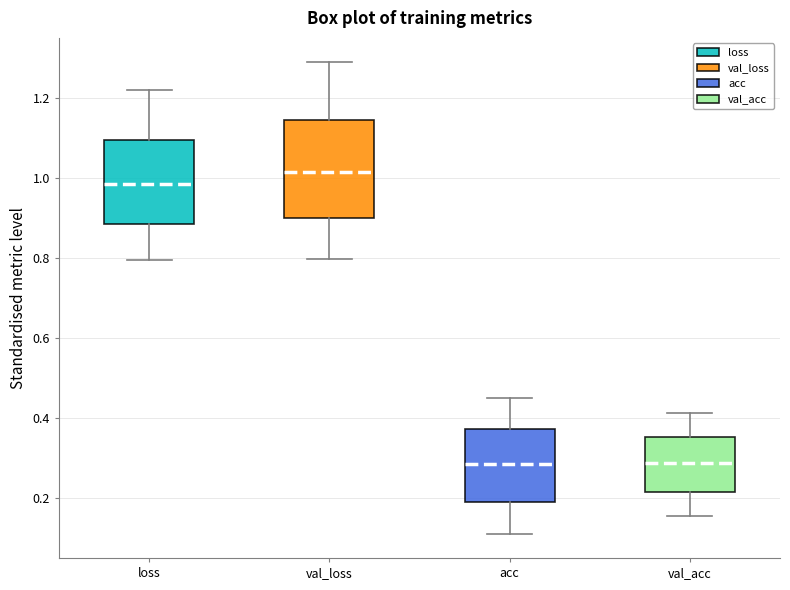

Reading left to right, transcribe this box plot: for each box, give where its median line is, the range the box spans, and where its two whiskers end, as read against the y-axis. The values are not printed on the chart, so give them approximately, as read against the axis.

loss: median 0.98, box 0.88 to 1.10, whiskers 0.80 to 1.22
val_loss: median 1.02, box 0.90 to 1.14, whiskers 0.80 to 1.30
acc: median 0.28, box 0.20 to 0.38, whiskers 0.12 to 0.44
val_acc: median 0.28, box 0.22 to 0.36, whiskers 0.16 to 0.42